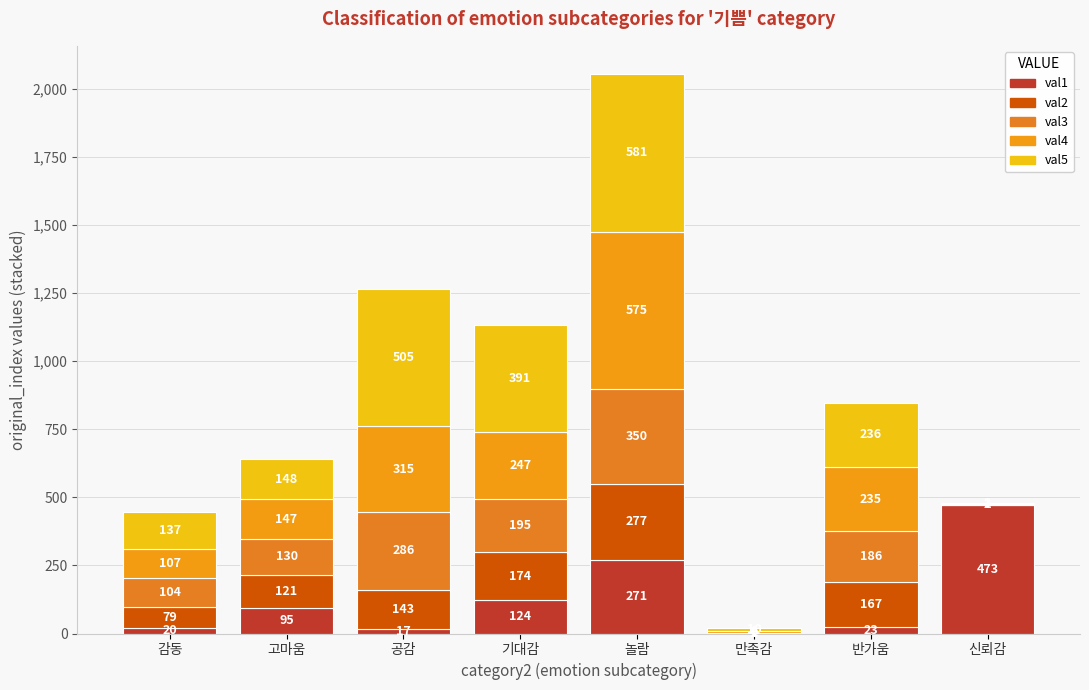

What are all the series names shown in the legend?

val1, val2, val3, val4, val5